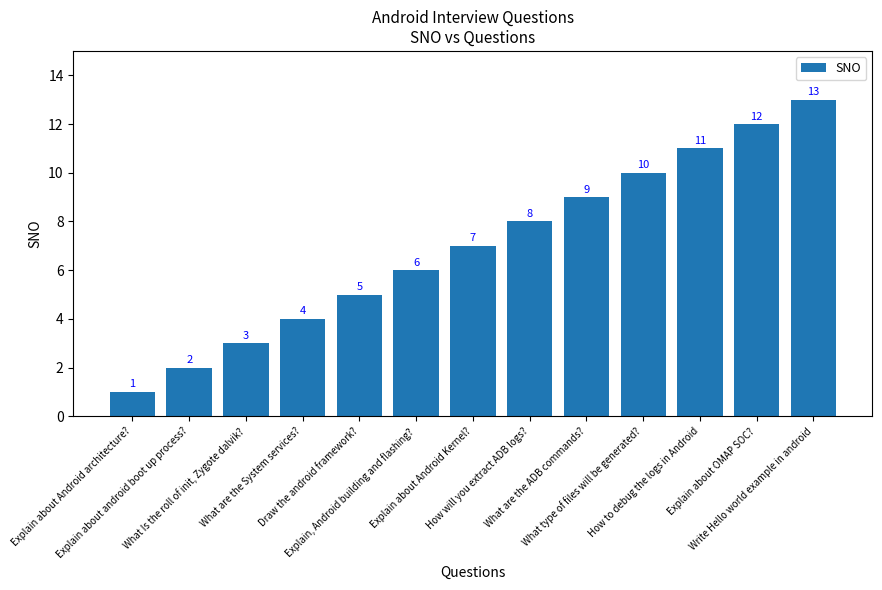

How many bars are there in total?

13